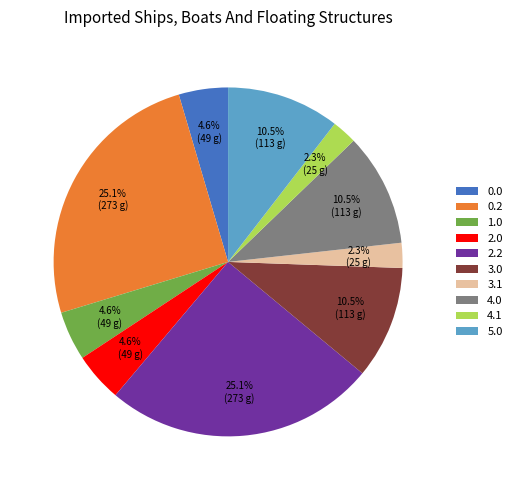

Does any single category account for the majority?

No